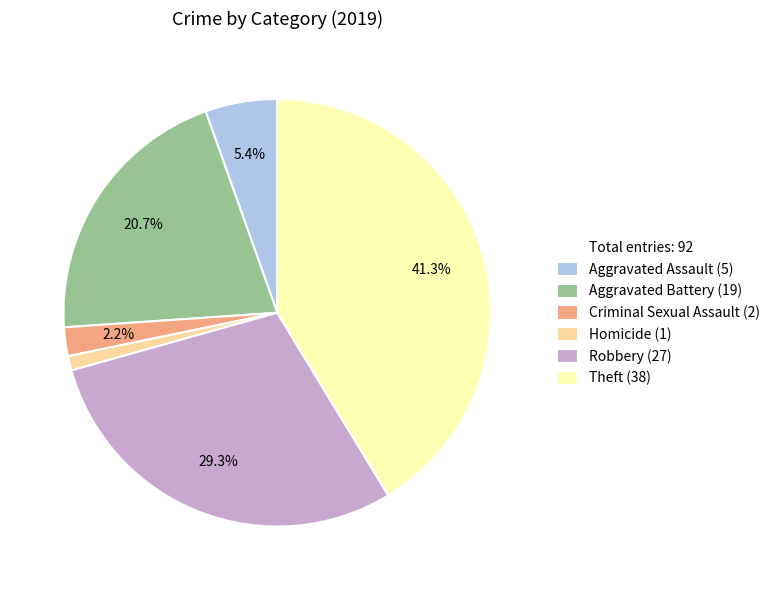

Is there any slice that represents more than half of the pie?

No